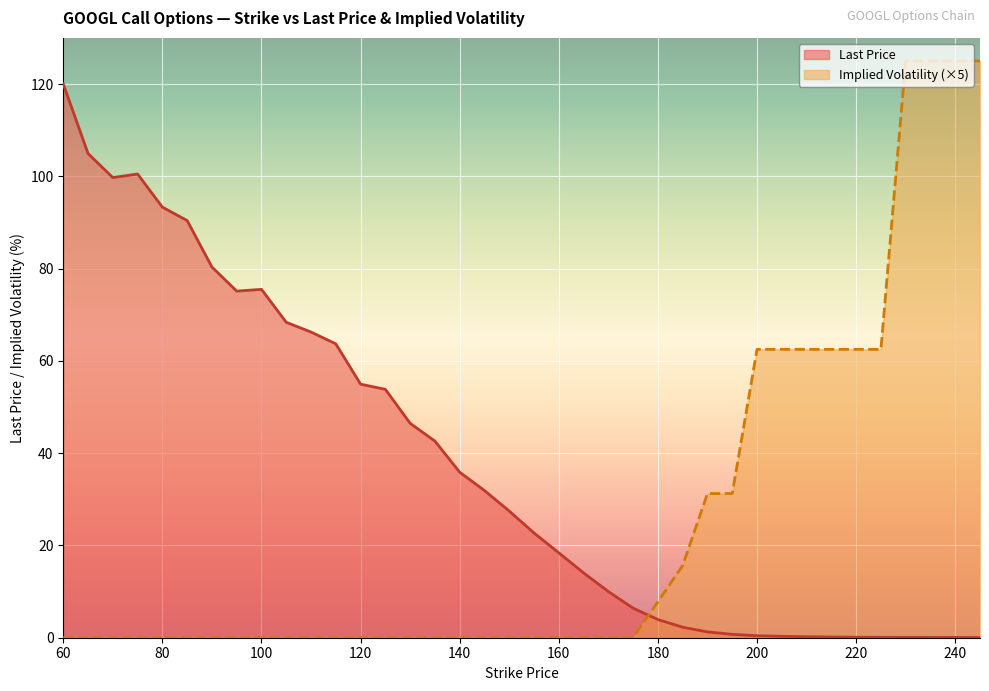

What are all the series names shown in the legend?

Last Price, Implied Volatility (×5)